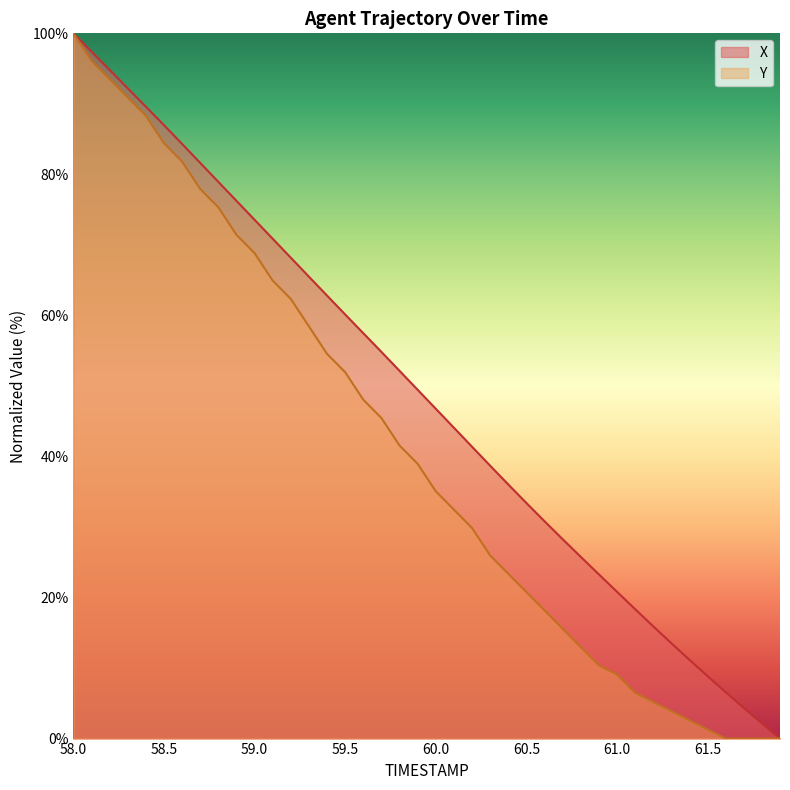

Does the chart have visible grid lines?

No